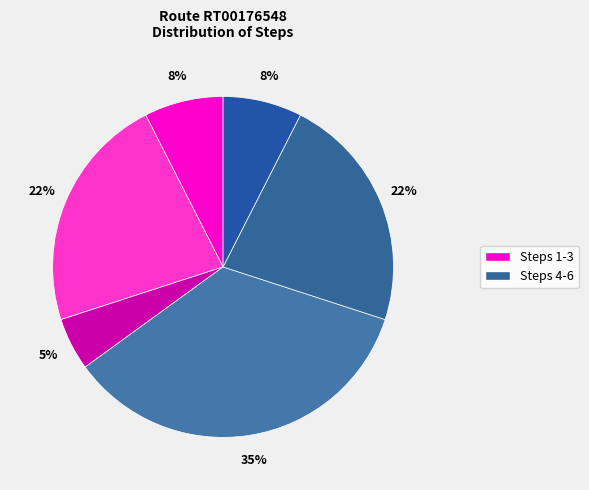

How many slices are in this pie chart?

6